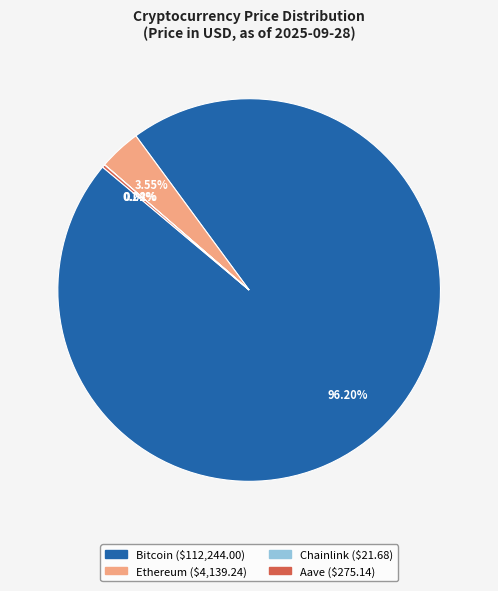

Which category has the biggest portion of the pie?

Bitcoin